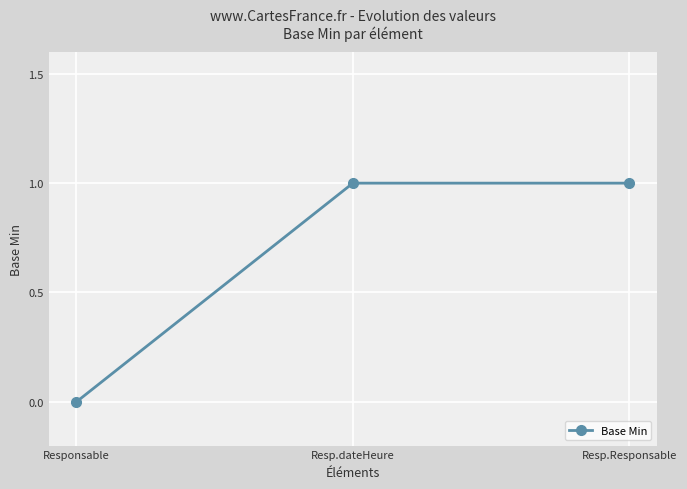

What is the maximum value shown in the chart?

1